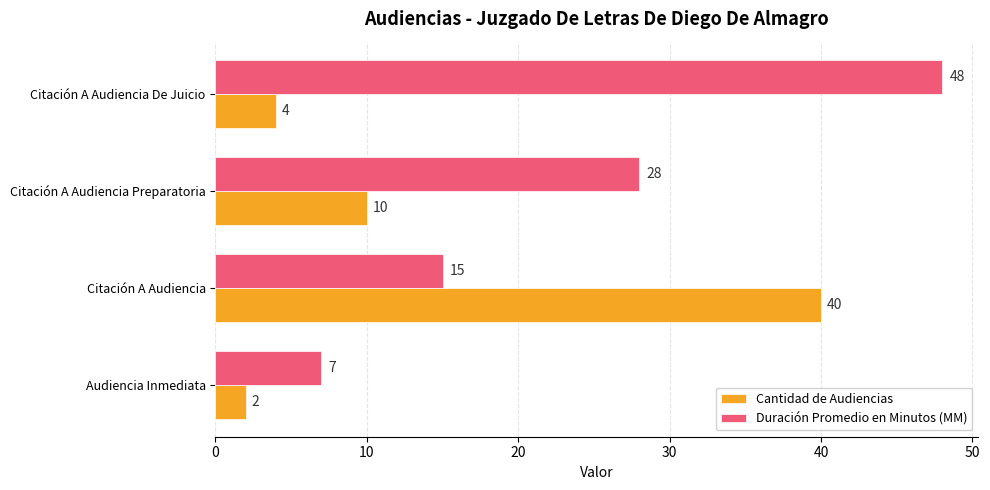

Rank the series by their maximum value, from lowest to highest.

Cantidad de Audiencias, Duración Promedio en Minutos (MM)